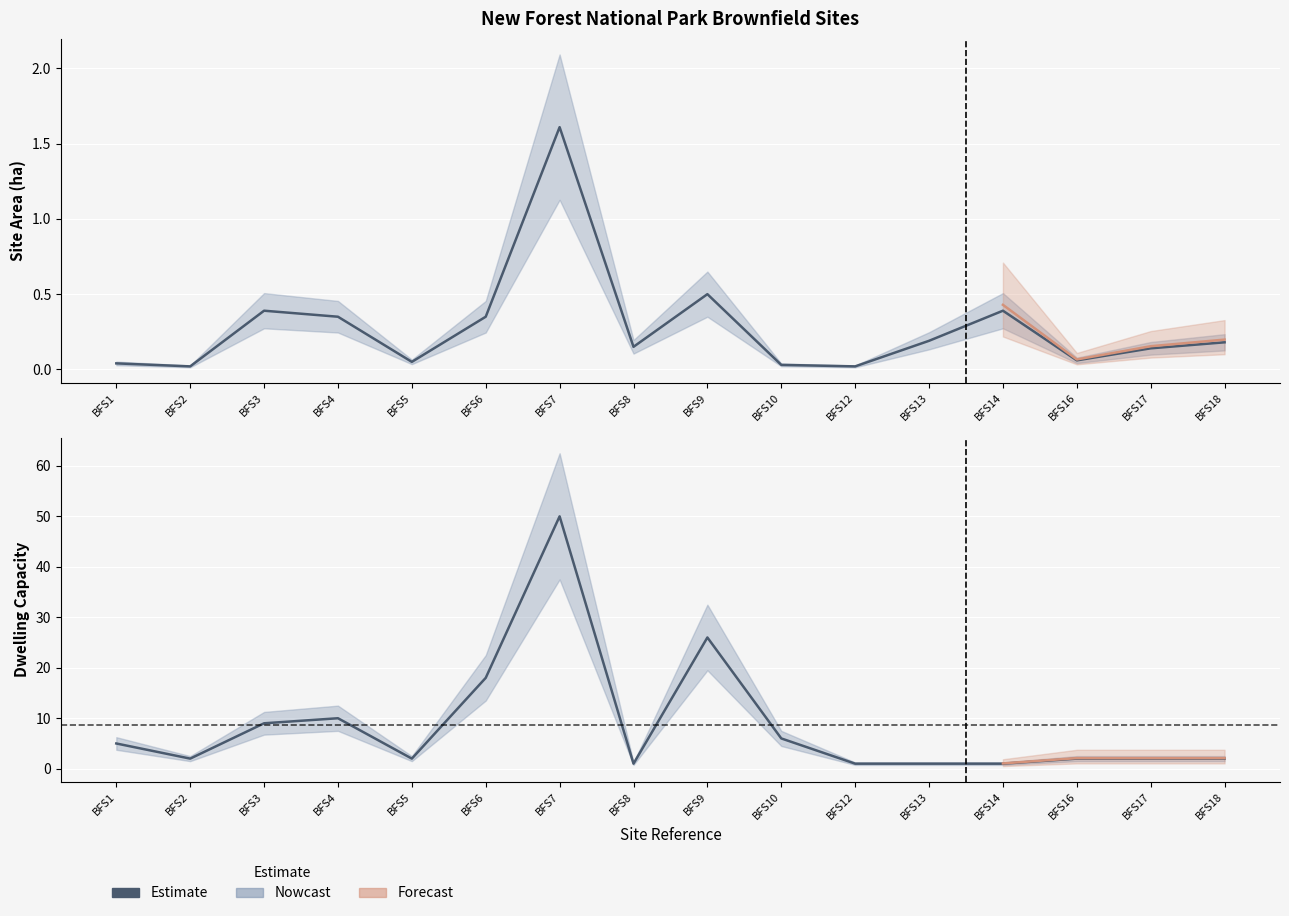

What is the change in value from BFS9 to BFS13?

-25